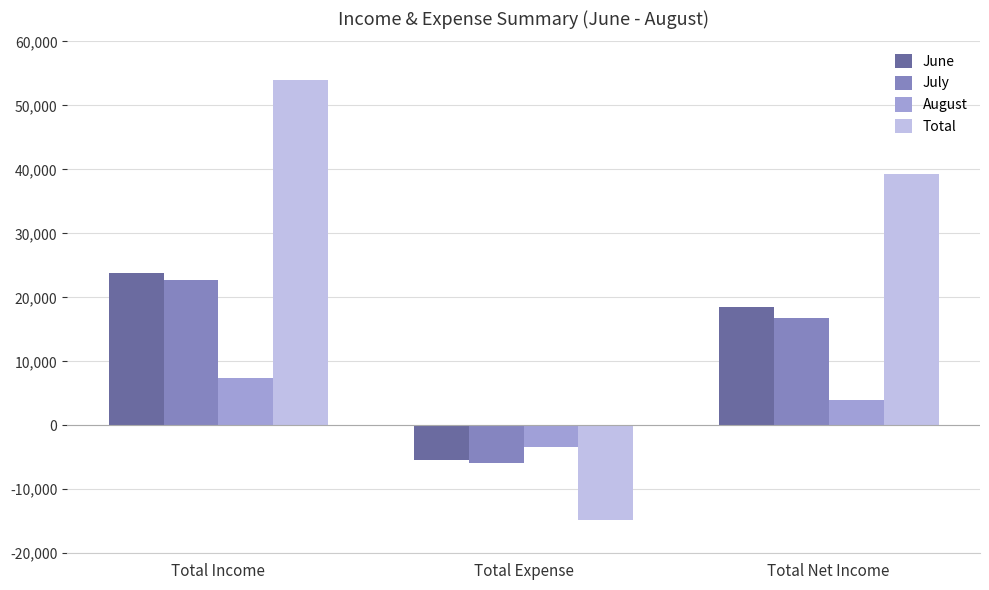

What is the total value across all series at Total Expense?

-29443.7